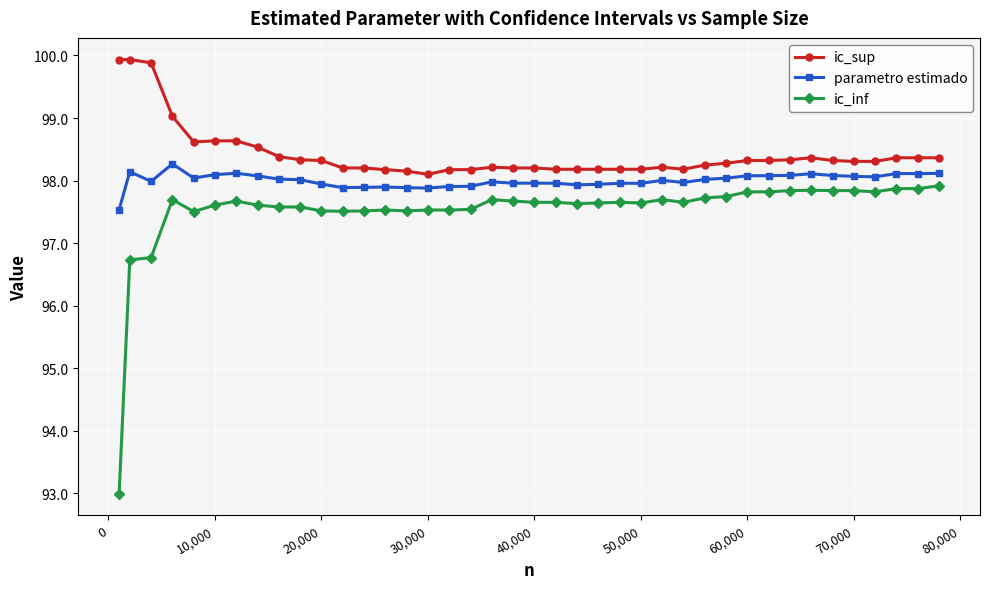

Which series has the widest spread of values?

ic_inf